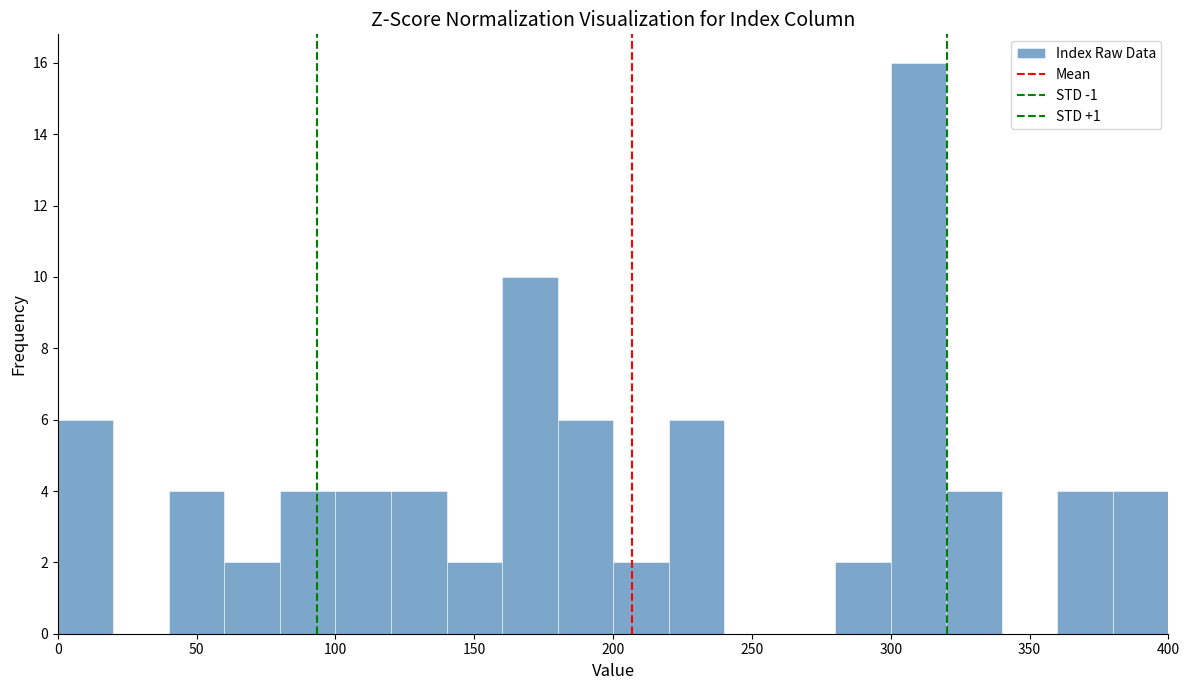

What is the height of the bar covering 300 to 320 on the x-axis? The values are not printed on the chart, so give them approximately, as read against the axis.

16